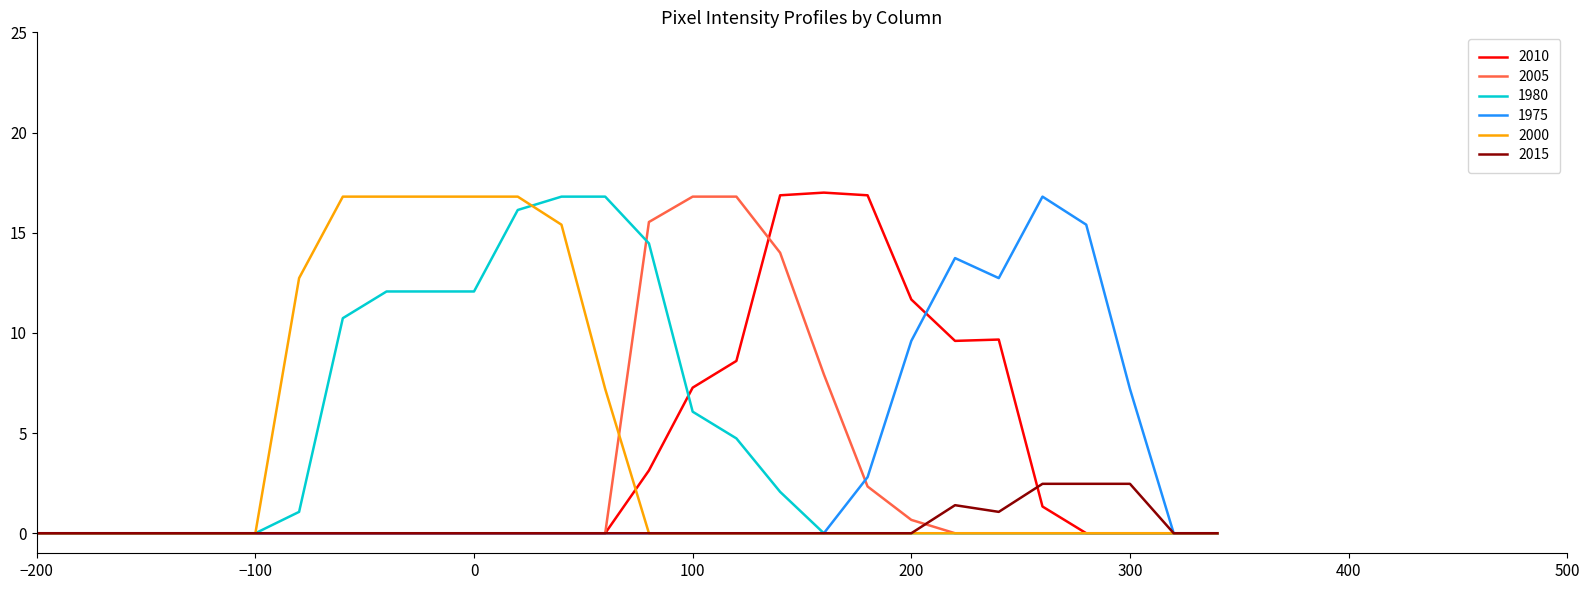

What is the highest value of the 1980 series?

16.8